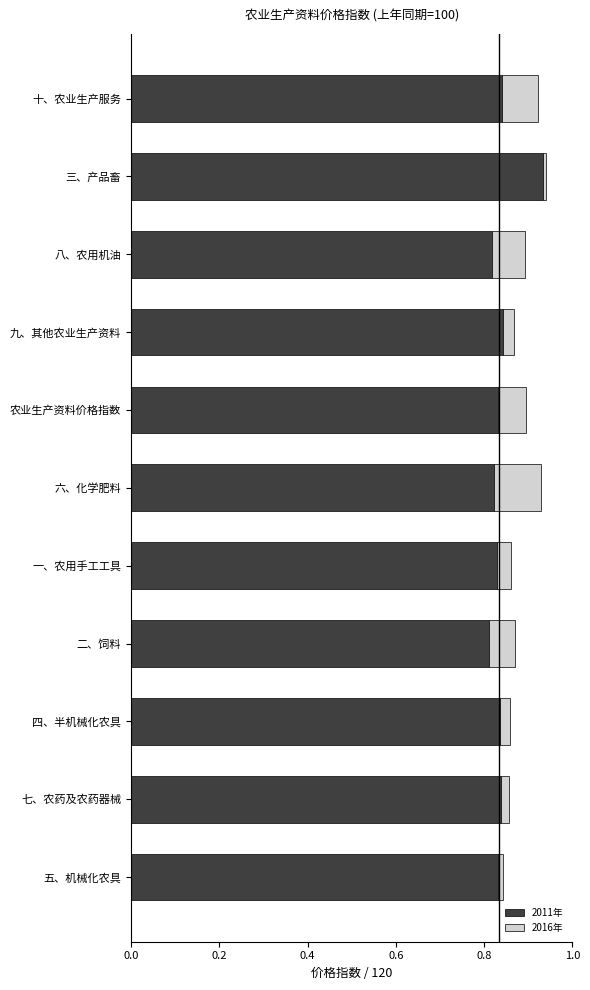

What are all the series names shown in the legend?

2011年, 2016年